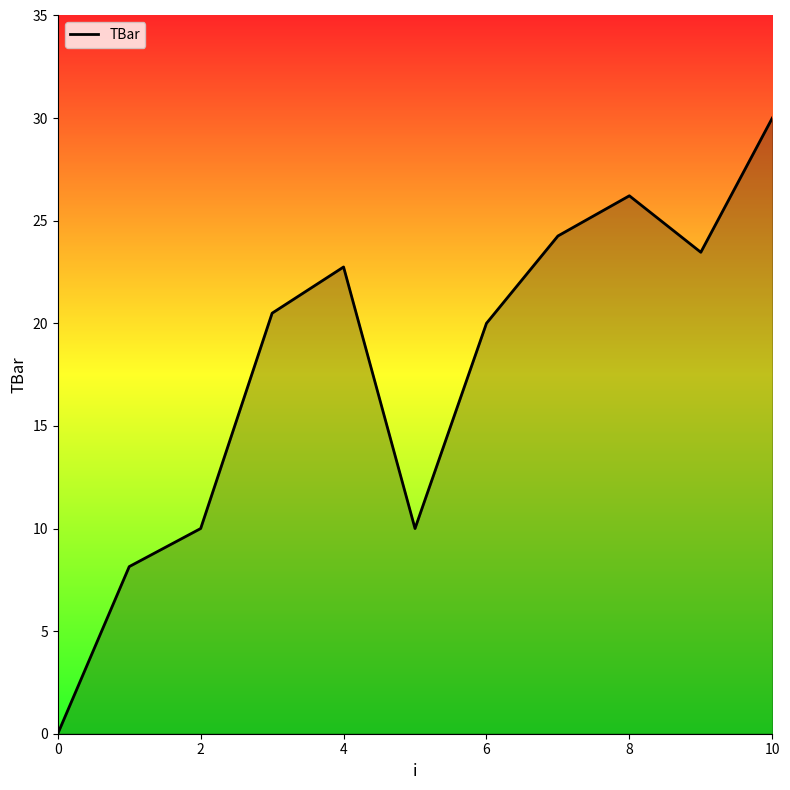

How many interior local peaks (higher than both neighbors) does the data have?

2